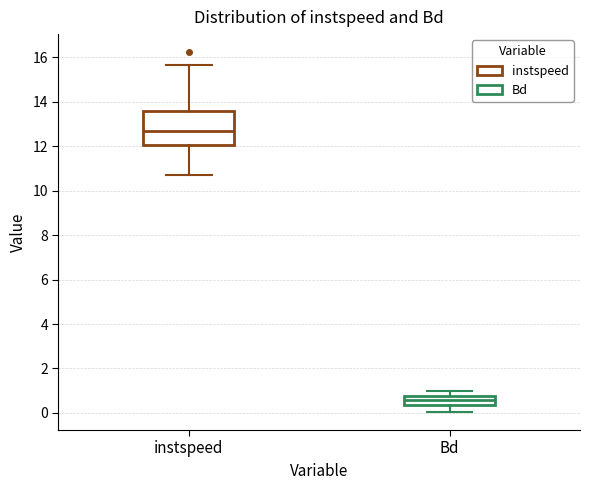

Which box has the highest median line?

instspeed